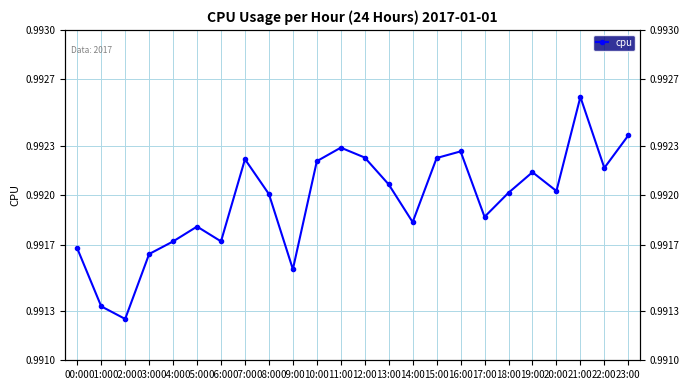

What is the greatest value displayed?

1.0